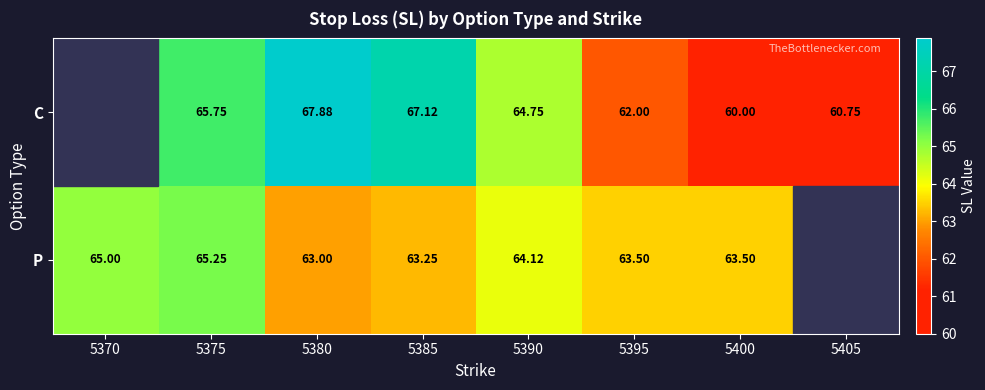

Rank the series at 5400 from highest to lowest value.

P, C